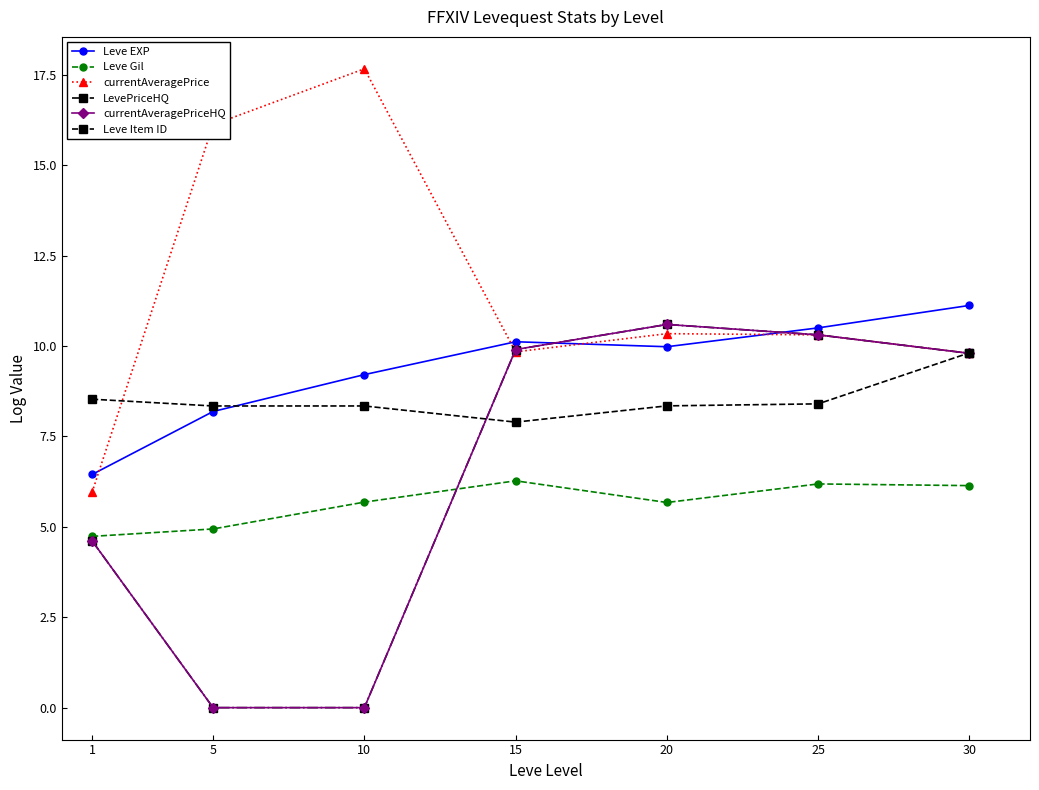

Rank the series at 5 from lowest to highest value.

LevePriceHQ, currentAveragePriceHQ, Leve Gil, Leve EXP, Leve Item ID, currentAveragePrice